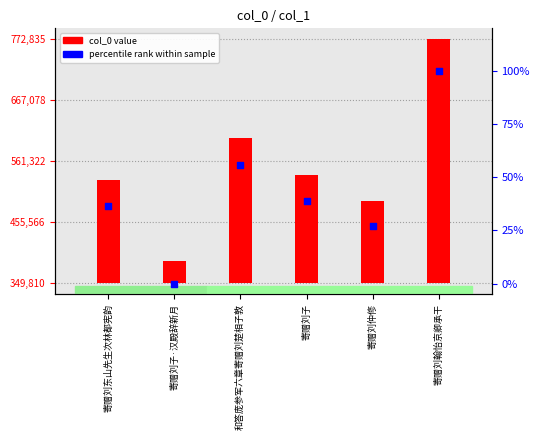

Which series reaches the minimum Y coordinate?

percentile rank